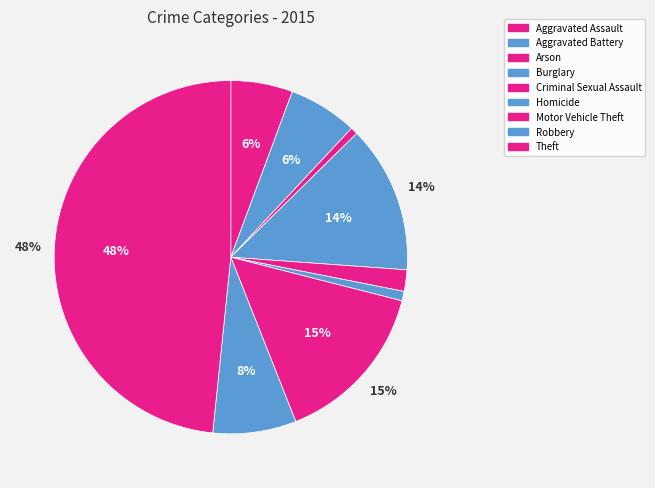

Is it true that Homicide is 1% of the pie?

True